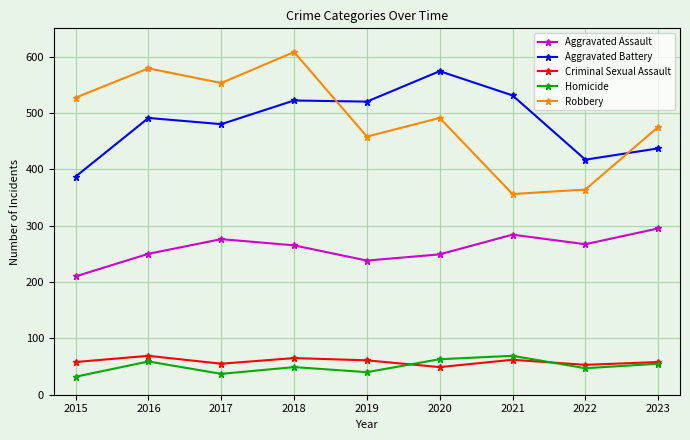

How many lines are shown in the chart?

5